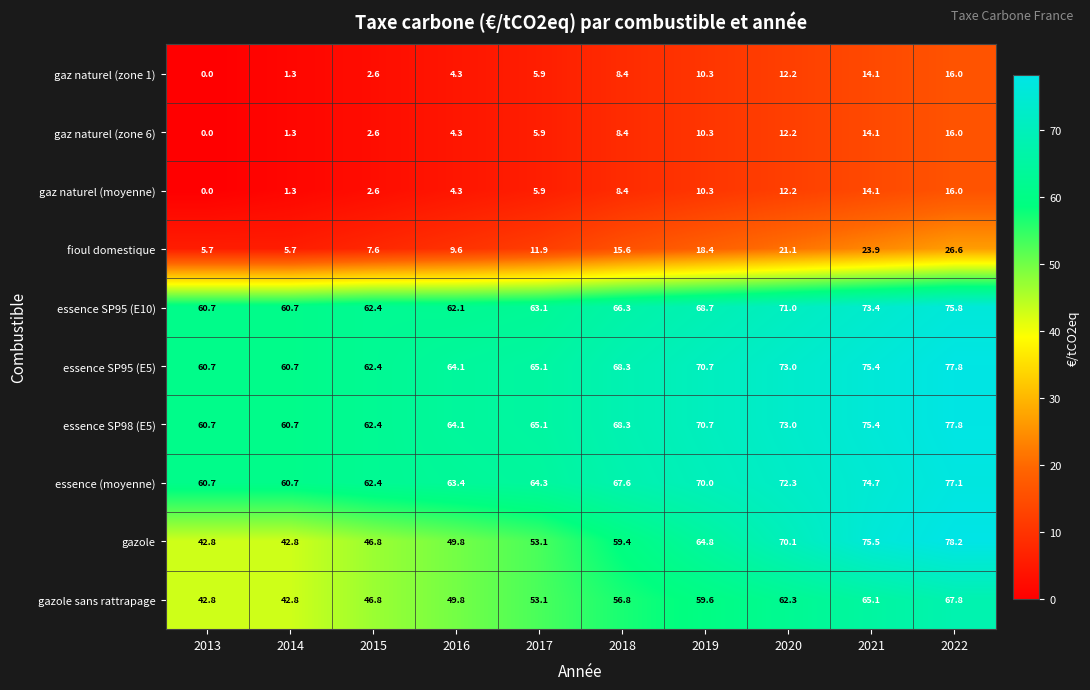

What is the difference between the maximum and minimum values in the gaz naturel (zone 1) series?

16.0